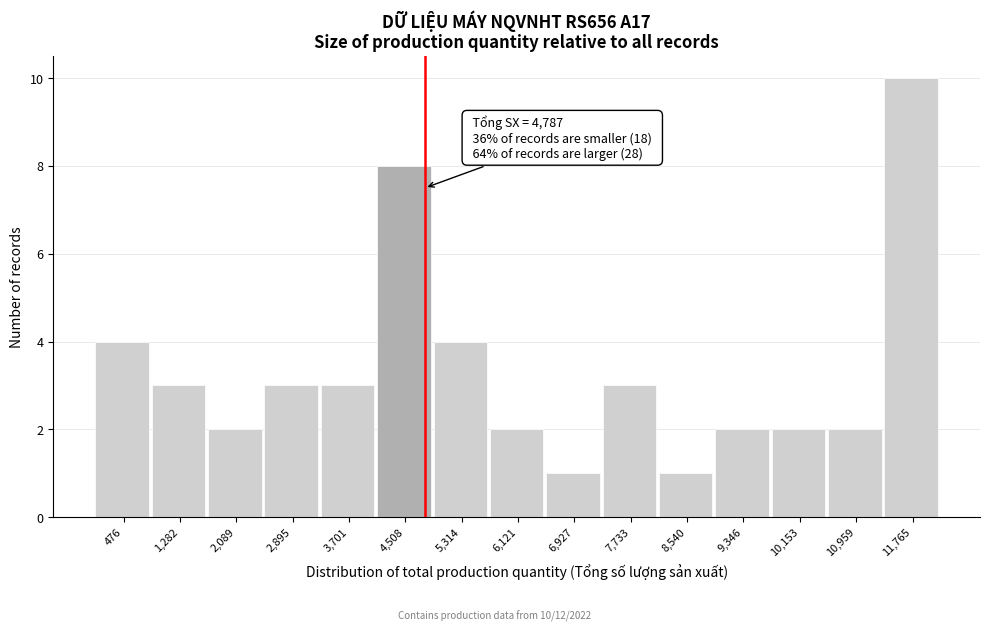

Over which range of the x-axis is the bar tallest?

11400 to 12200